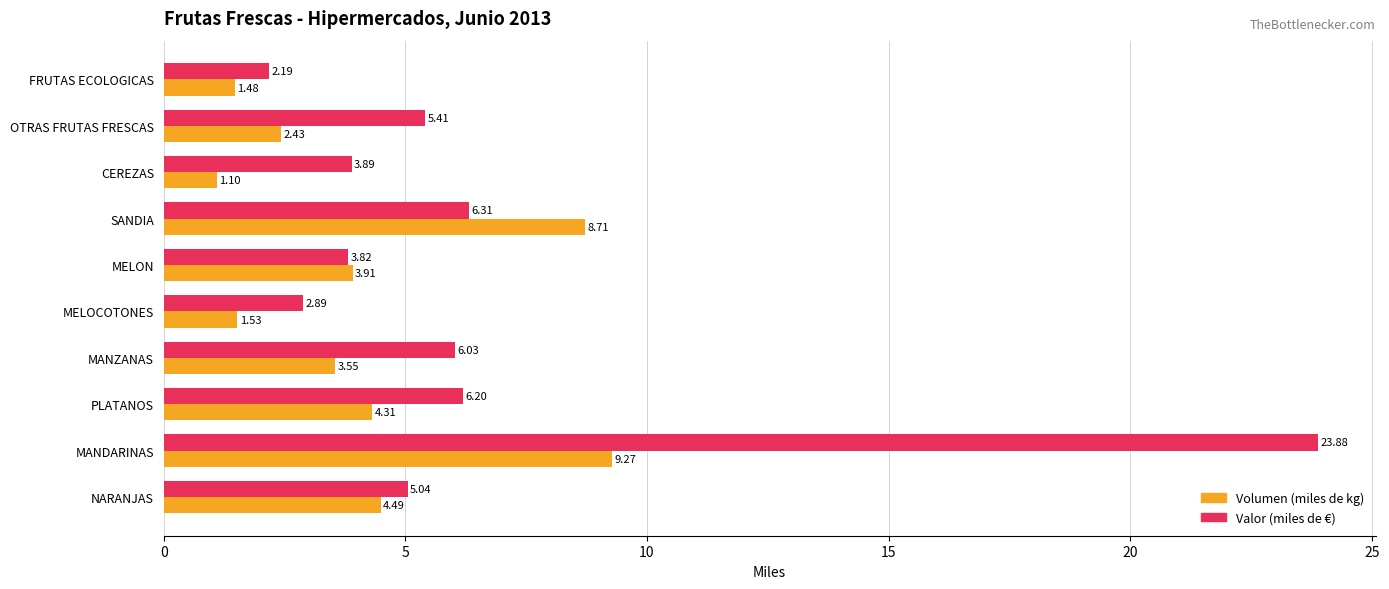

How many distinct data groups are displayed?

2